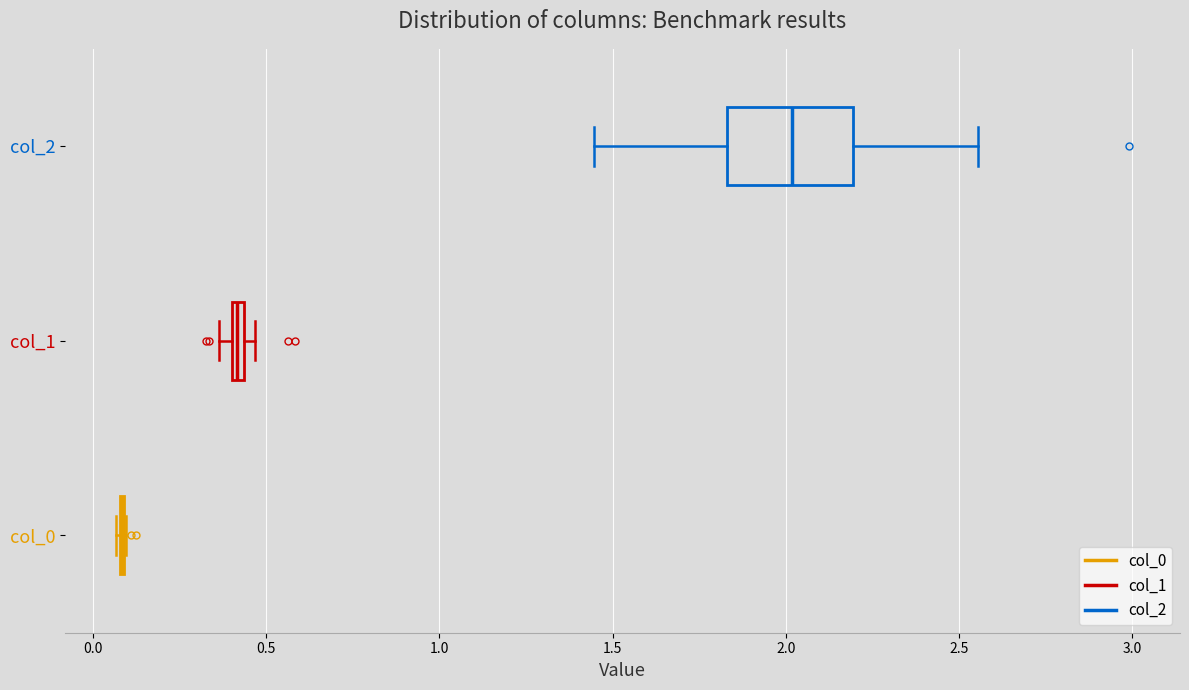

Comparing the boxes themselves (not the whiskers), which one is the widest?

col_2